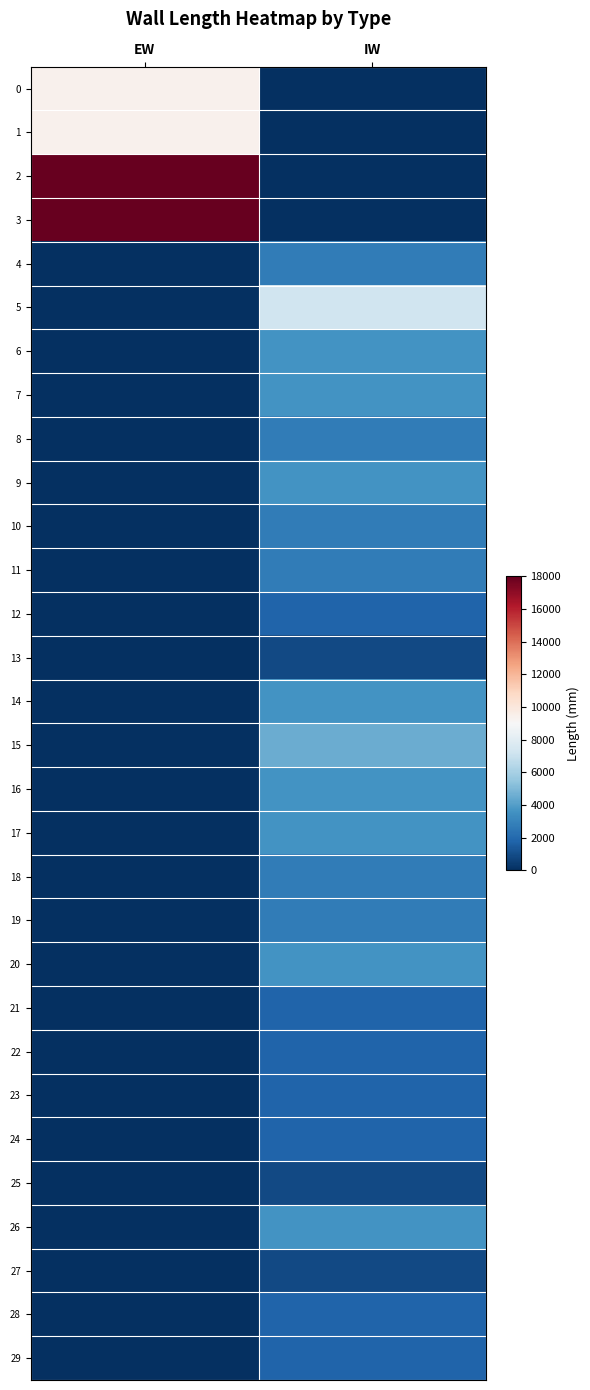

List the series in order of their peak value, highest first.

2, 3, 0, 1, 5, 15, 6, 7, 9, 14, 16, 17, 20, 26, 4, 8, 10, 11, 18, 19, 12, 21, 22, 23, 24, 28, 29, 13, 25, 27